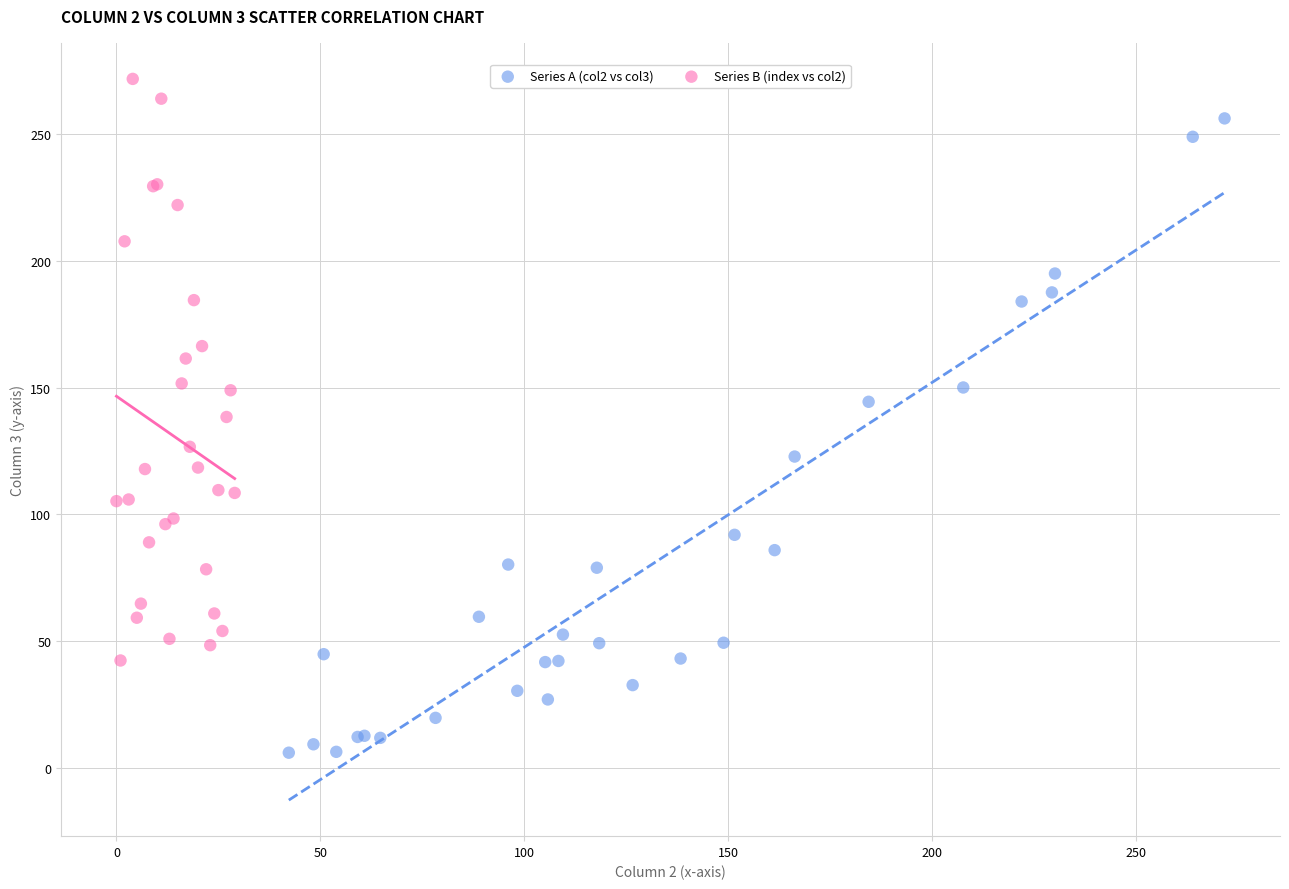

Which series reaches the maximum Y coordinate?

Series B (index vs col2)